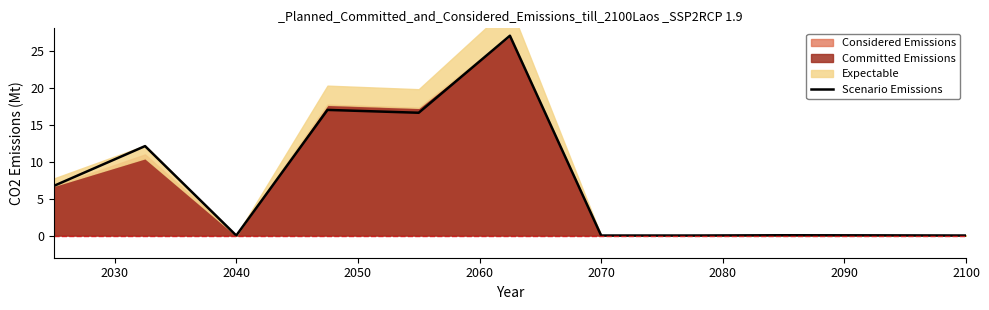

What is the highest value of the Scenario Emissions series?

27.0